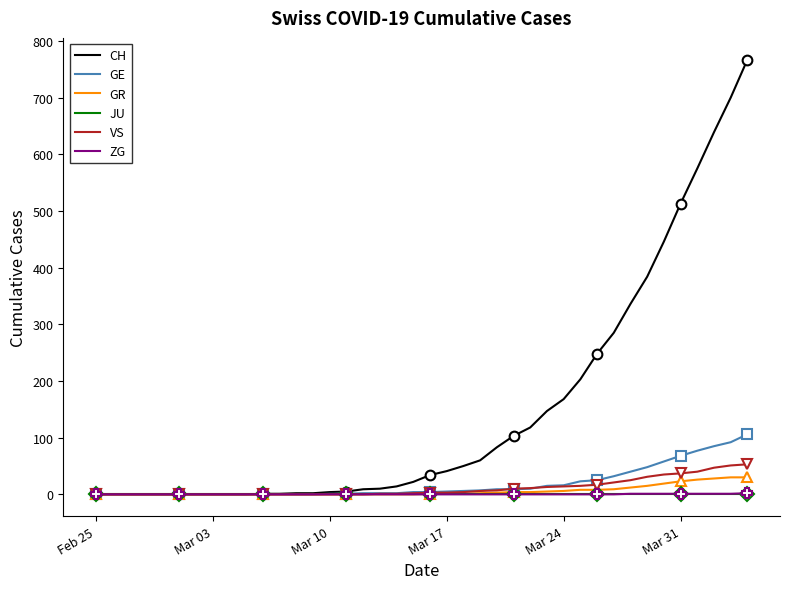

What are all the series names shown in the legend?

CH, GE, GR, JU, VS, ZG